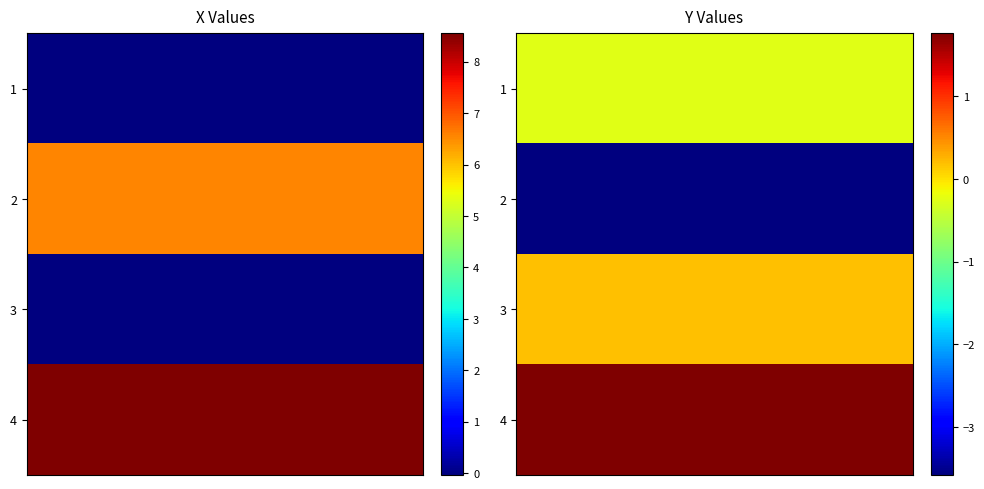

How many values in Y are below zero?

2